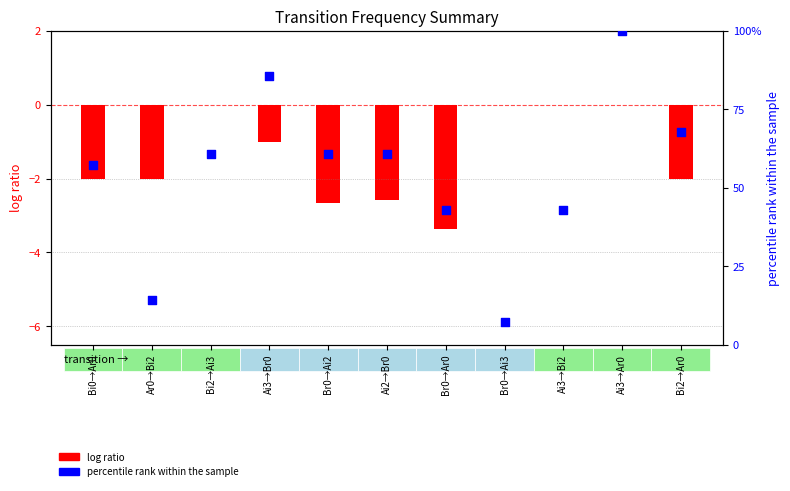

What is the change in value from Br0→Ai2 to Ai3→Ar0?

+39.3